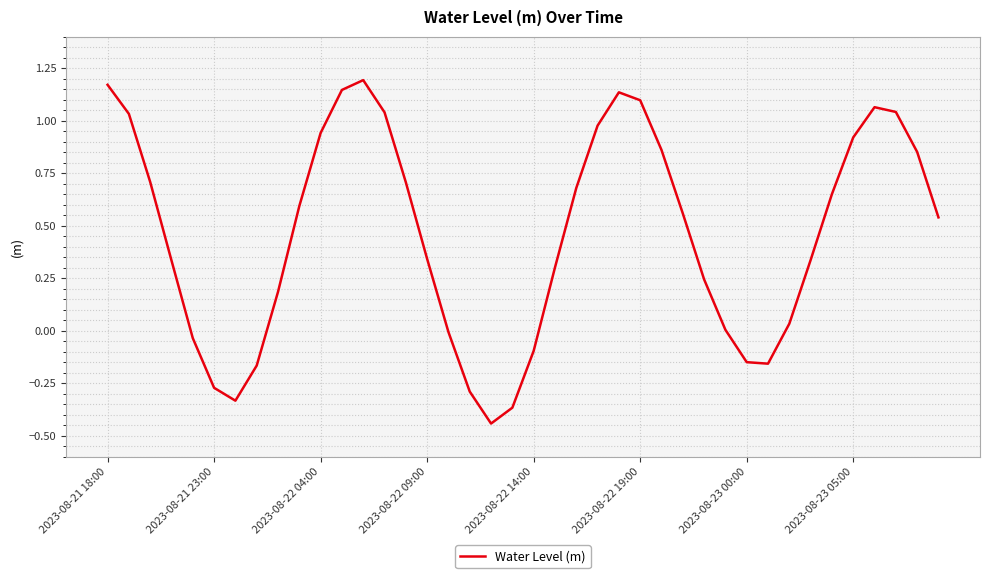

What is the difference between the maximum and minimum values?

1.6